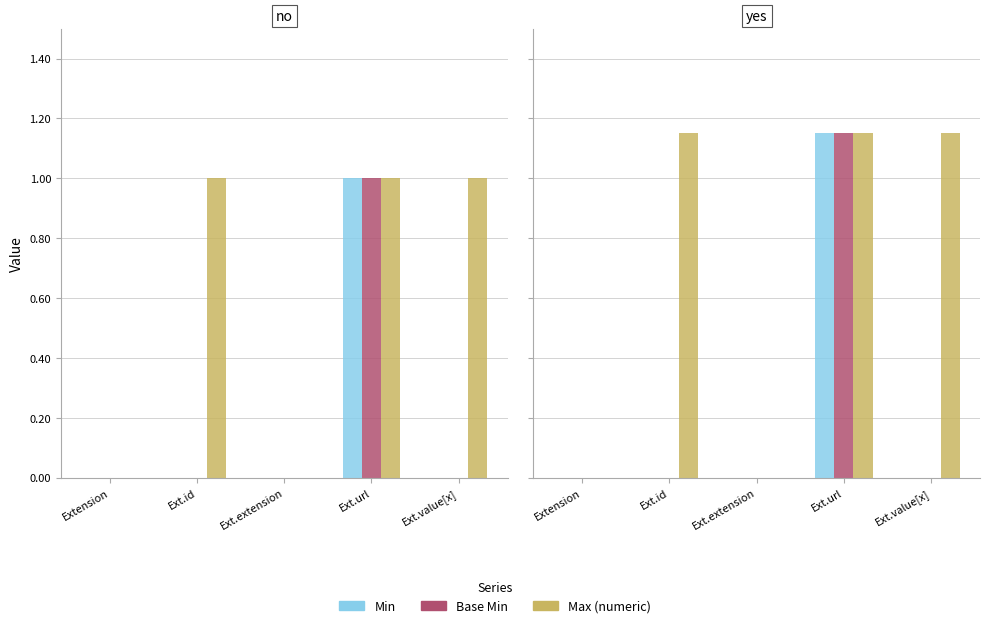

How many data points in Max (numeric) are less than 1?

2